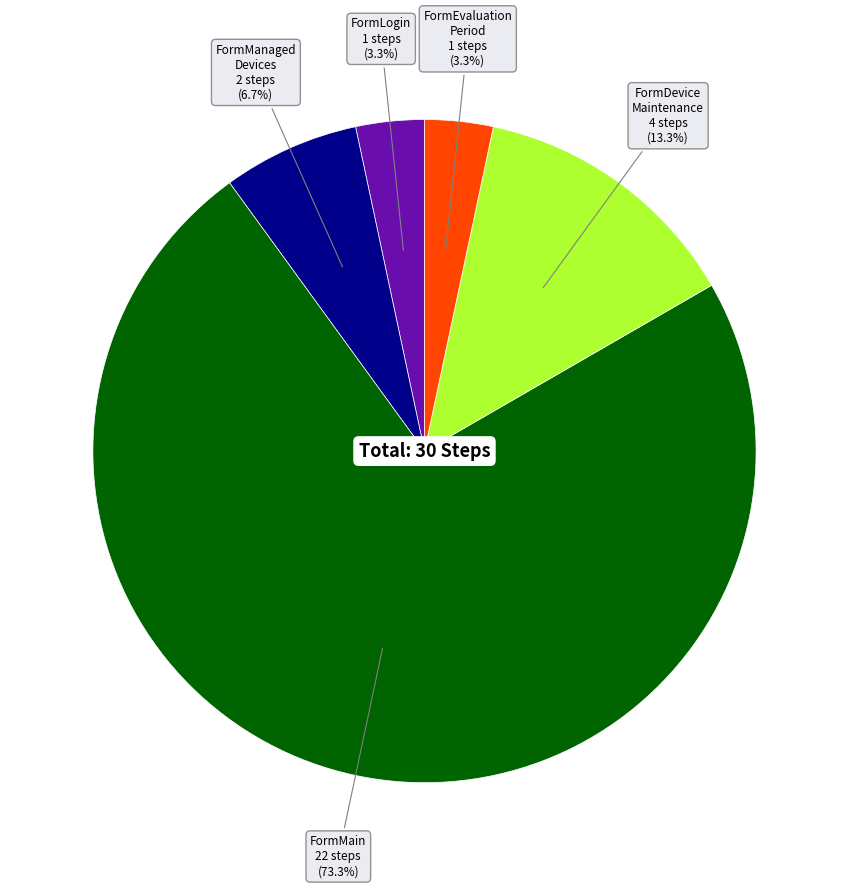

Does any single category account for the majority?

Yes